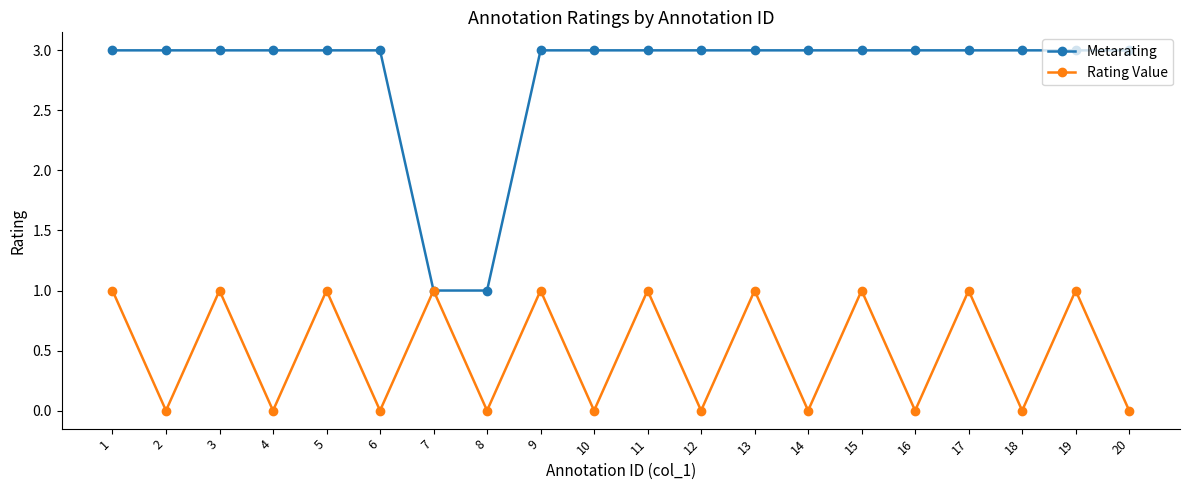

What are all the series names shown in the legend?

Metarating, Rating Value